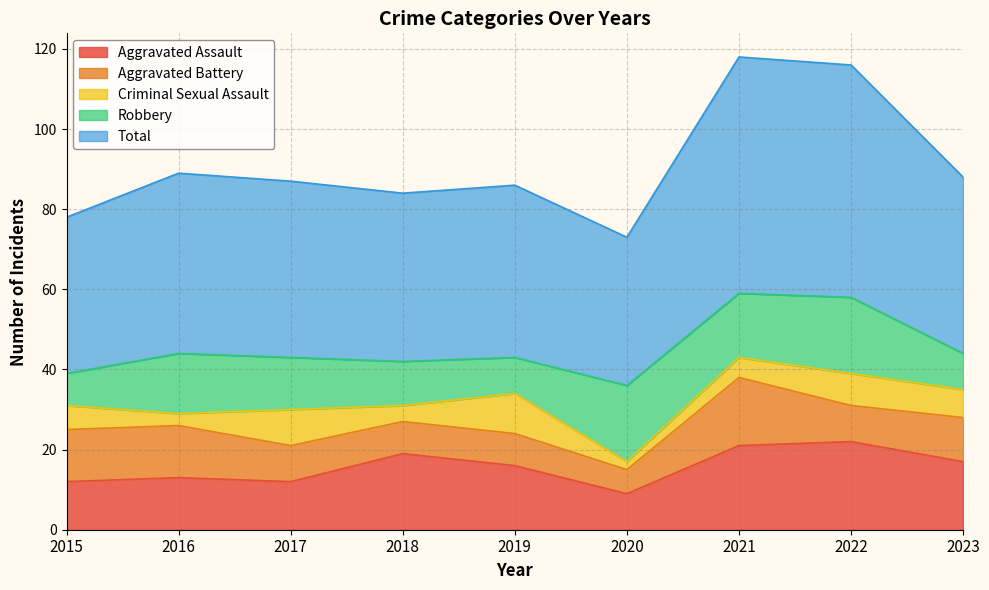

Reading left to right, list all the values displayed in this chart.

Aggravated Assault: 12	13	12	19	16	9	21	22	17
Aggravated Battery: 13	13	9	8	8	6	17	9	11
Criminal Sexual Assault: 6	3	9	4	10	2	5	8	7
Robbery: 8	15	13	11	9	19	16	19	9
Total: 39	45	44	42	43	37	59	58	44